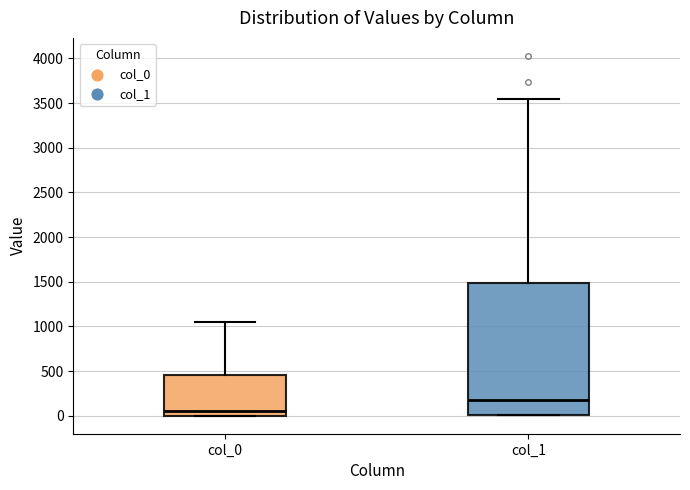

Reading left to right, read every box against the y-axis: the position of its median line, the range the box covers, and the ends of its whiskers. The values are not printed on the chart, so give them approximately, as read against the axis.

col_0: median 50, box 0 to 450, whiskers 0 to 1050
col_1: median 200, box 0 to 1500, whiskers 0 to 3550